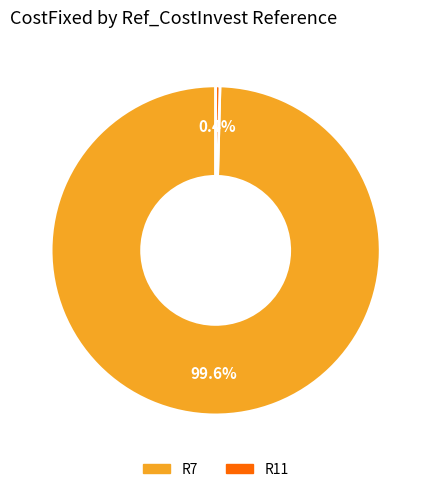

Is there any slice that represents more than half of the pie?

Yes